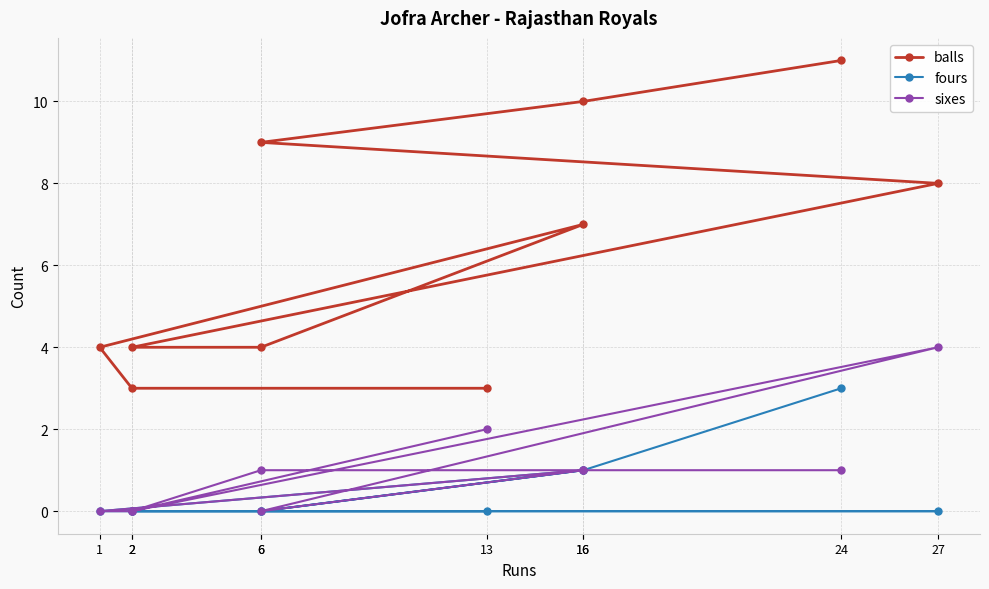

In balls, how many points are higher than both neighbors (excluding endpoints)?

1